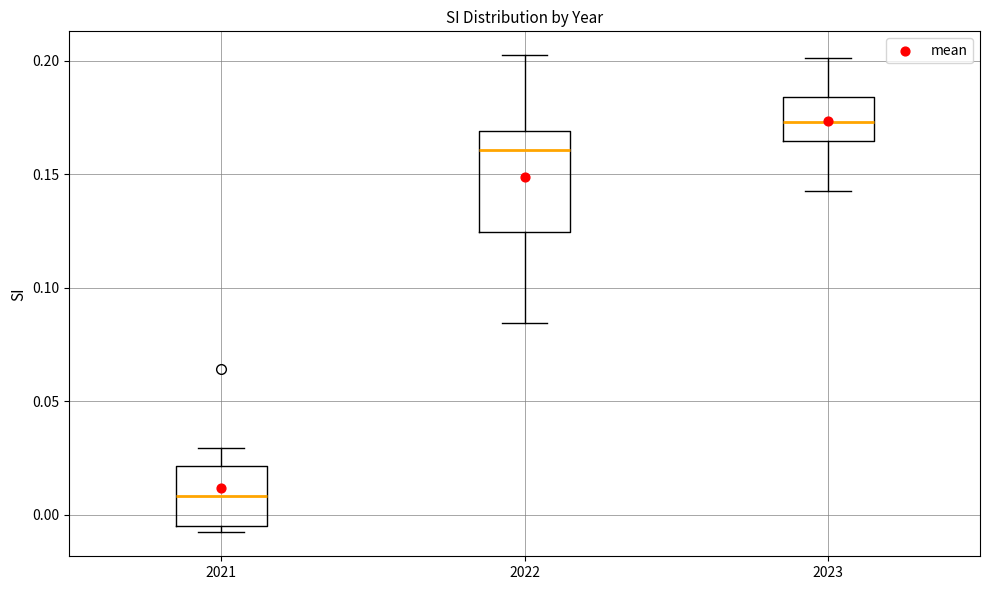

Reading left to right, transcribe this box plot: for each box, give where its median line is, the range the box spans, and where its two whiskers end, as read against the y-axis. The values are not printed on the chart, so give them approximately, as read against the axis.

2021: median 0.010, box -0.005 to 0.020, whiskers -0.010 to 0.030
2022: median 0.160, box 0.125 to 0.170, whiskers 0.085 to 0.200
2023: median 0.175, box 0.165 to 0.185, whiskers 0.145 to 0.200